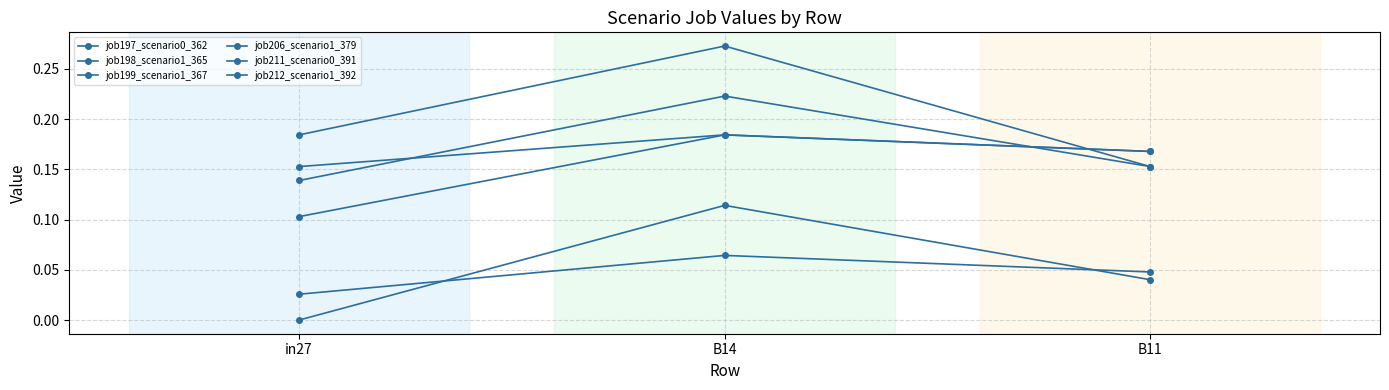

What is the label of the 2nd point from the left?

B14